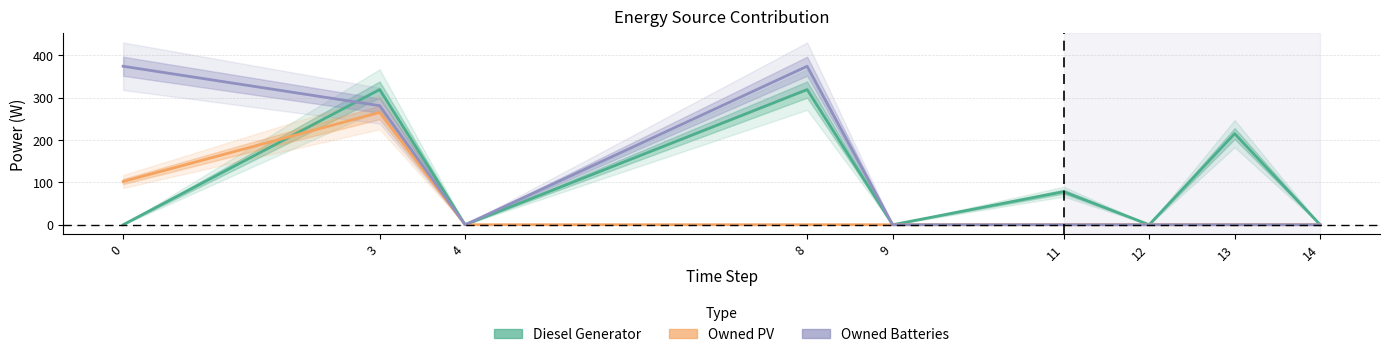

What is the maximum value shown in the chart?

374